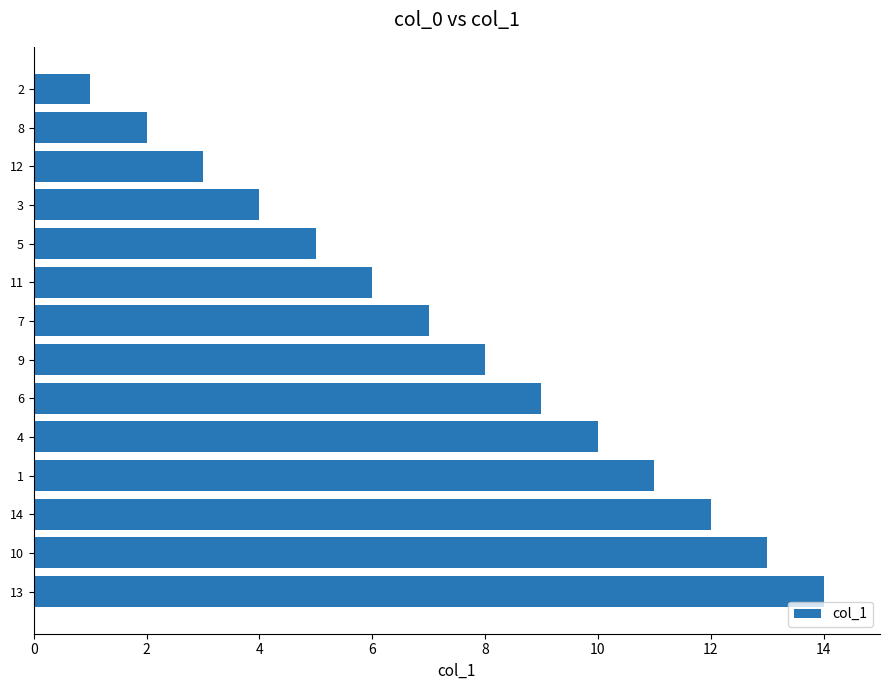

How many values are below 8?

7